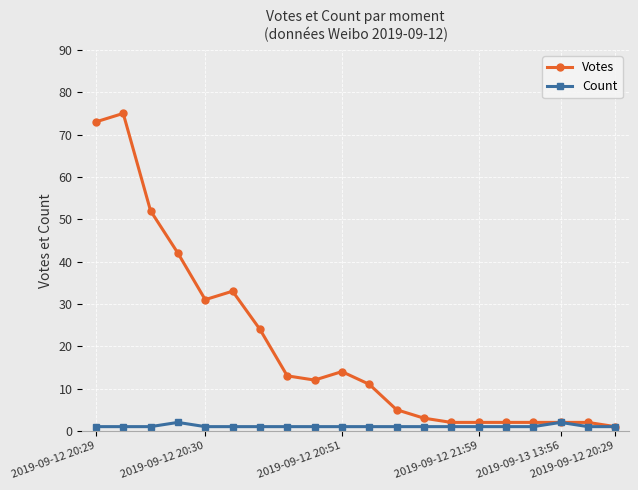

What is the value of the Votes point at the 17th from the left?

2